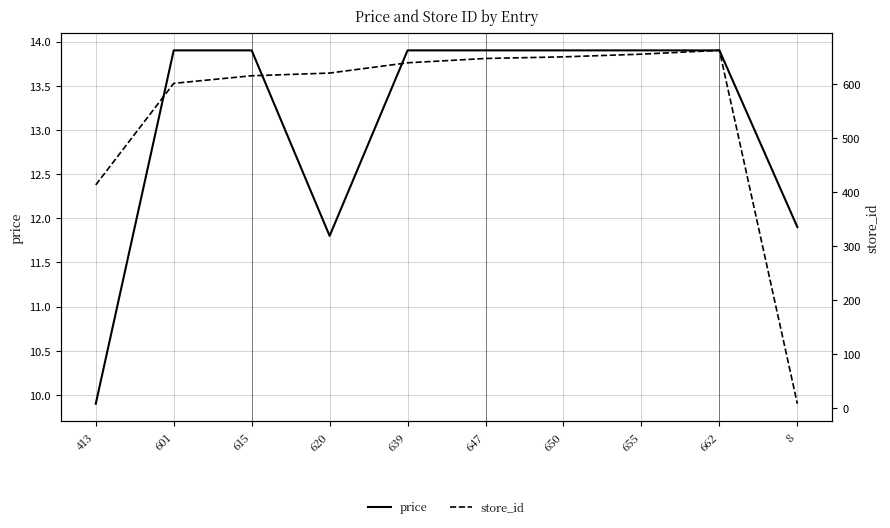

What is the total value across all series at 655?

668.9